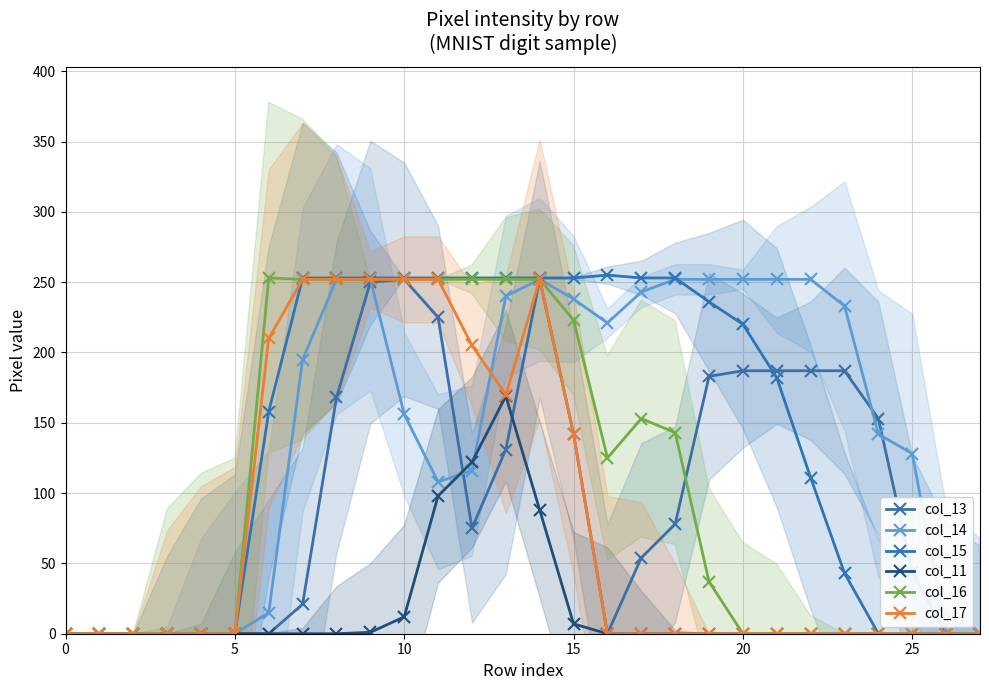

Between 25 and 19, which series saw the biggest shift?

col_14